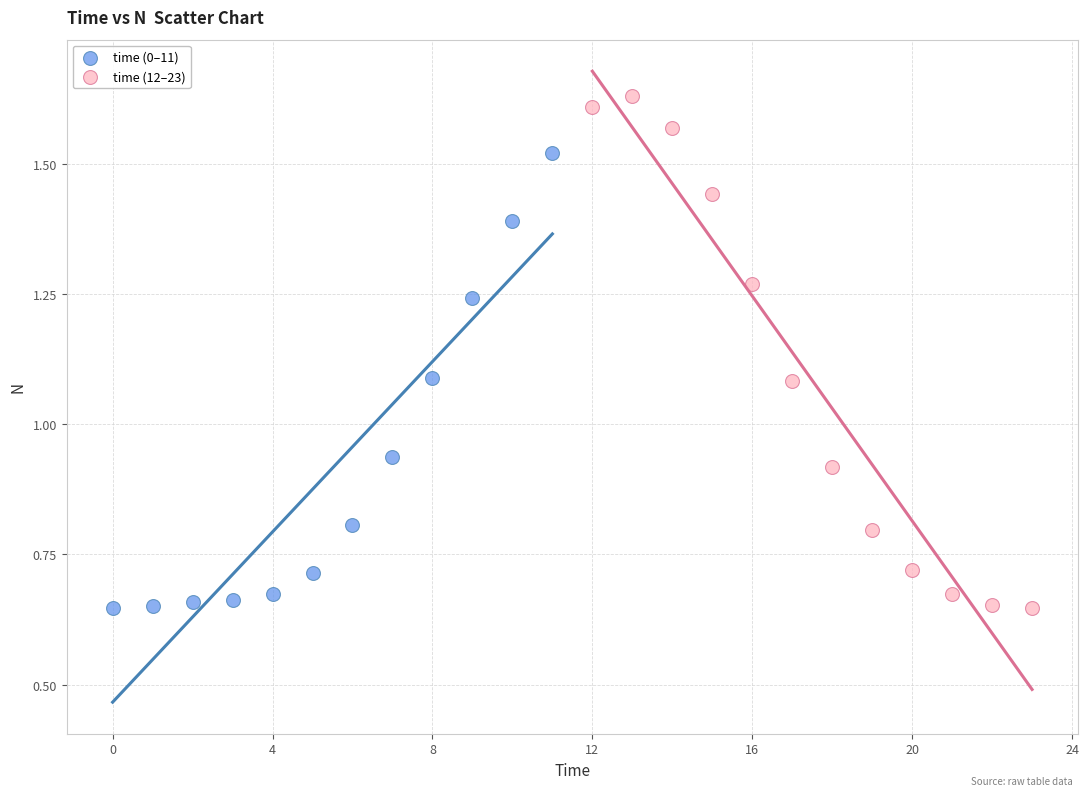

Which series has the widest spread of Y values?

time (12–23)